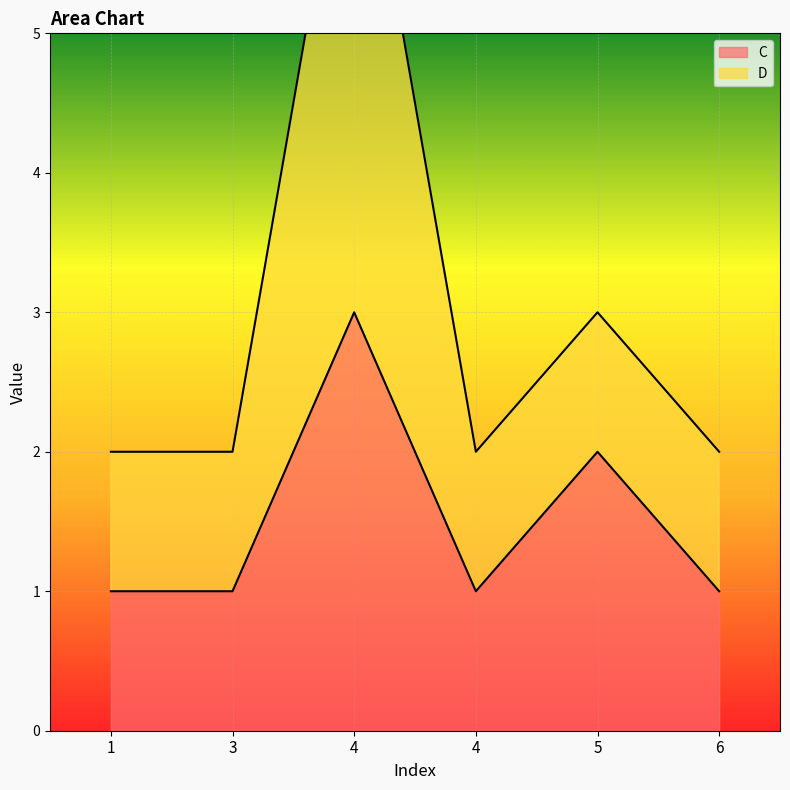

How many categories are shown in the chart?

6